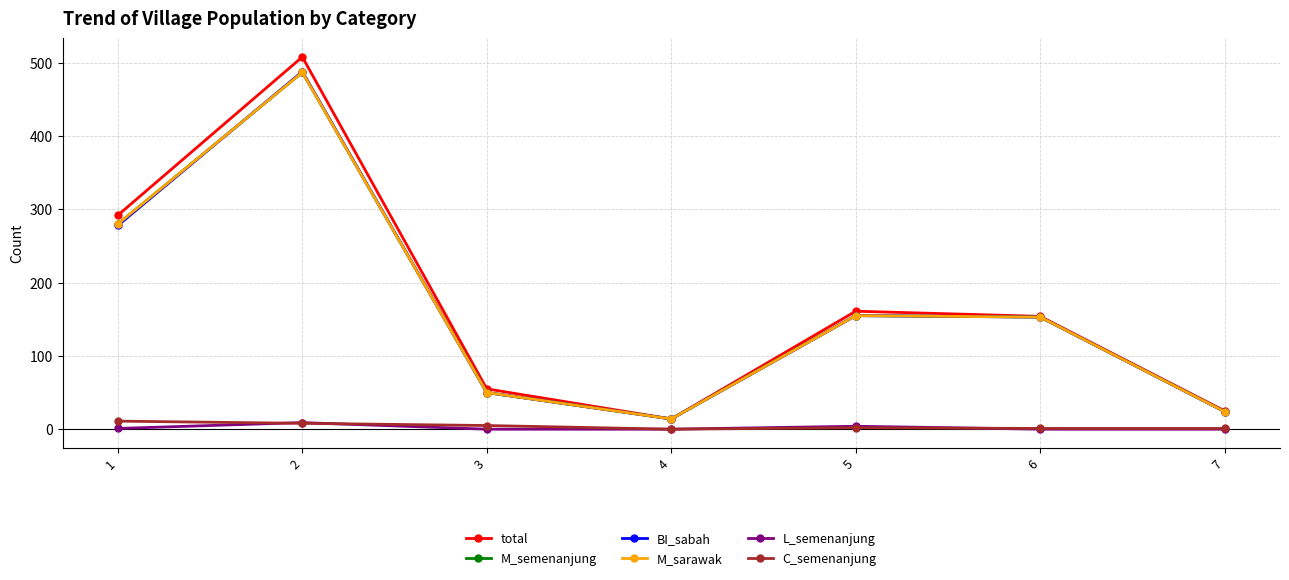

What is the sum of the M_semenanjung values at 7 and 3?

74